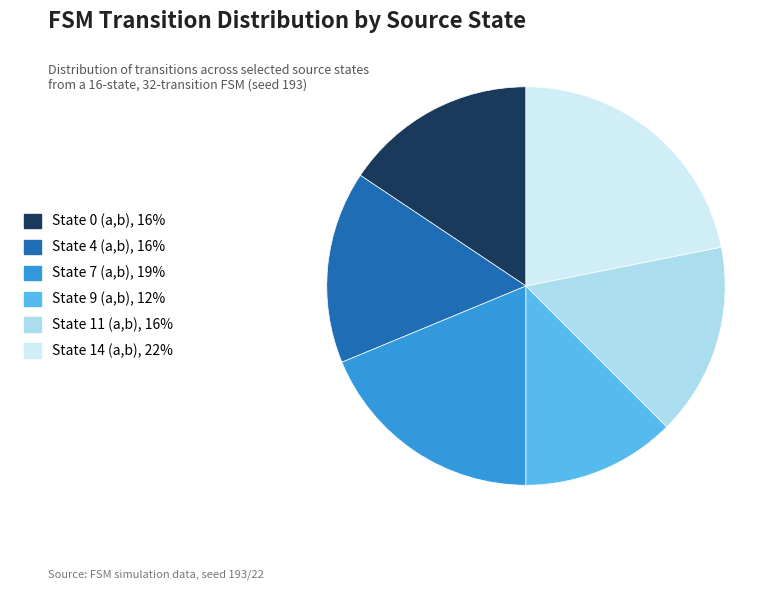

Between State 4 (a,b), 16% and State 7 (a,b), 19%, which is larger?

State 7 (a,b), 19%